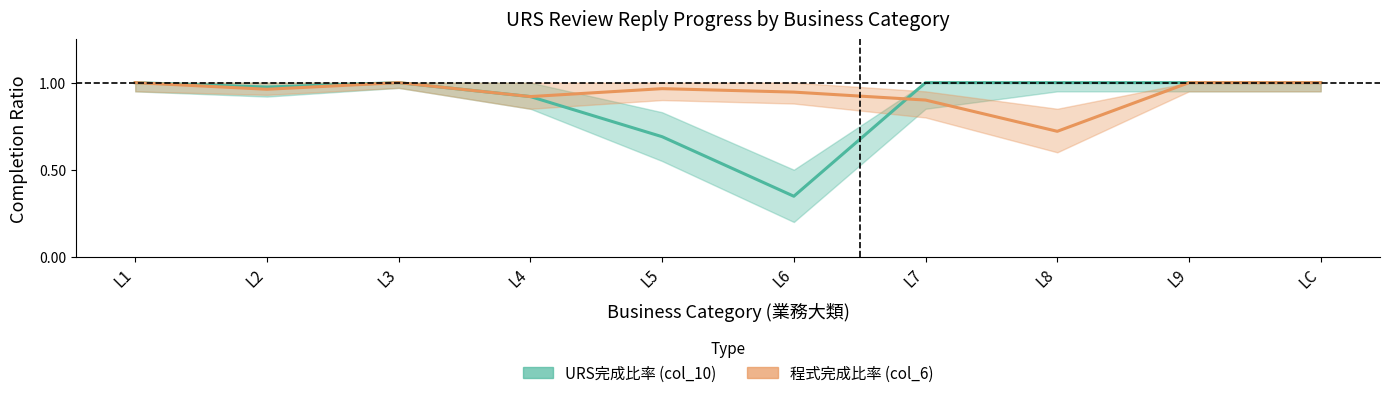

True or false: 程式完成比率 (col_6) has a value of 1.3 at L4.

False